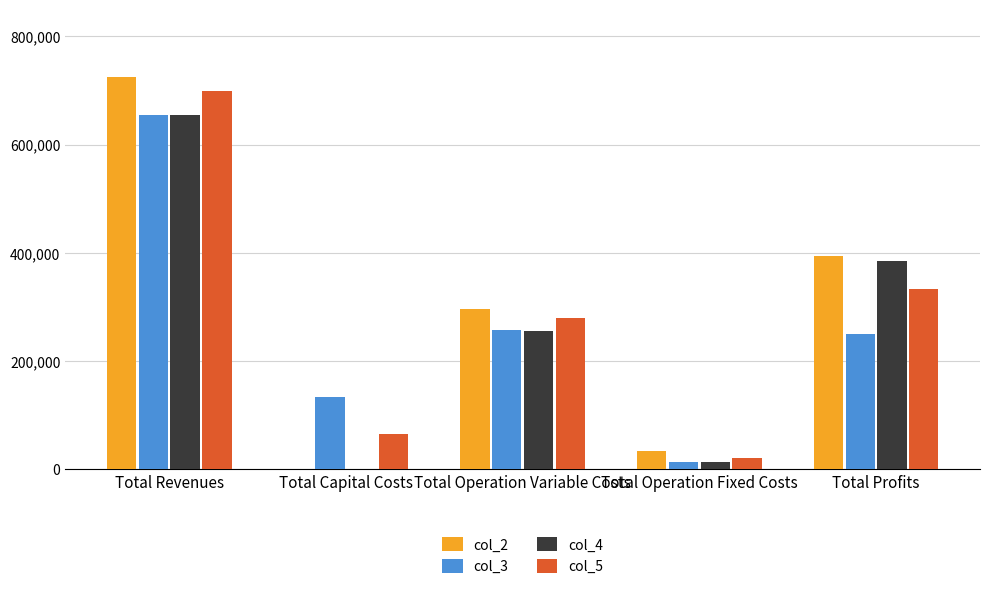

The col_2 series shows 410150.7 at Total Operation Variable Costs. True or false?

False